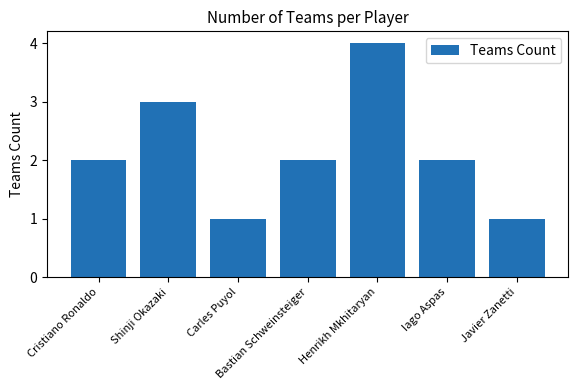

How many bars are there in total?

7